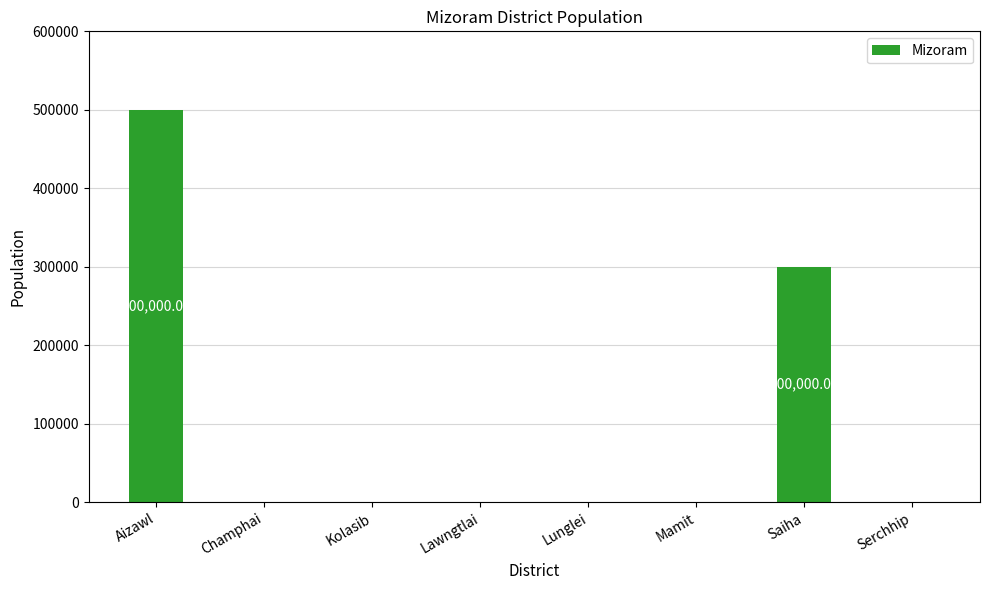

Which label corresponds to the largest value in the chart?

Aizawl